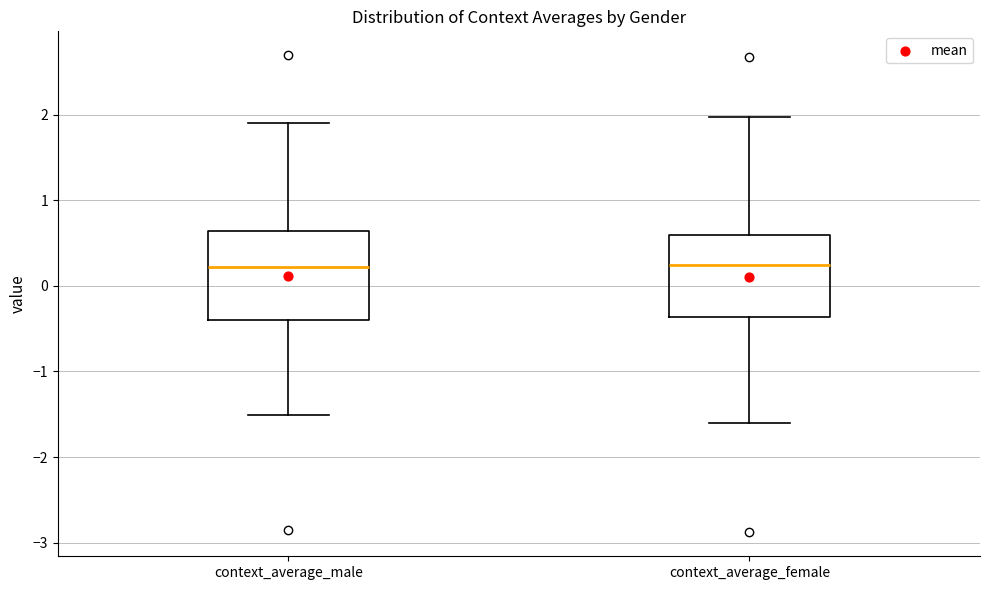

Reading left to right, read every box against the y-axis: the position of its median line, the range the box covers, and the ends of its whiskers. The values are not printed on the chart, so give them approximately, as read against the axis.

context_average_male: median 0.2, box -0.4 to 0.6, whiskers -1.5 to 1.9
context_average_female: median 0.2, box -0.4 to 0.6, whiskers -1.6 to 2.0